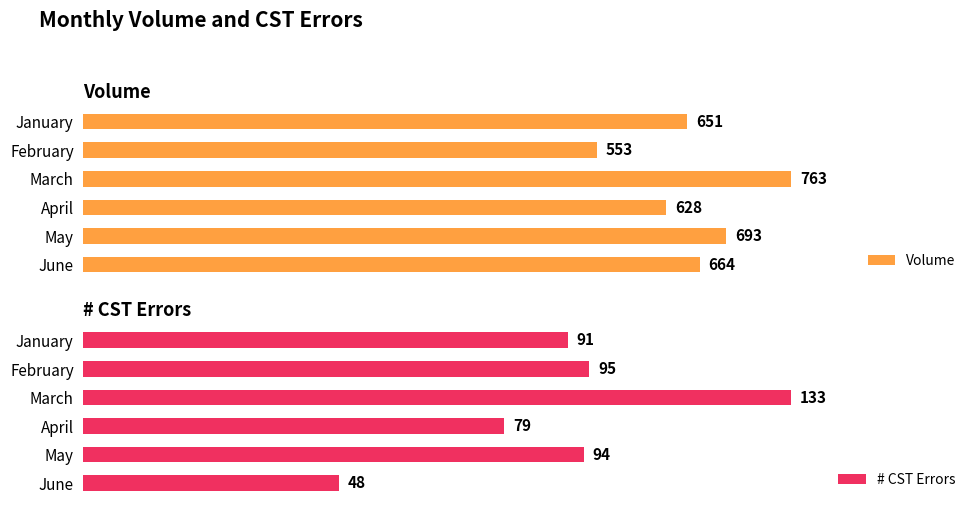

Which category has the lowest value in the Volume series?

February